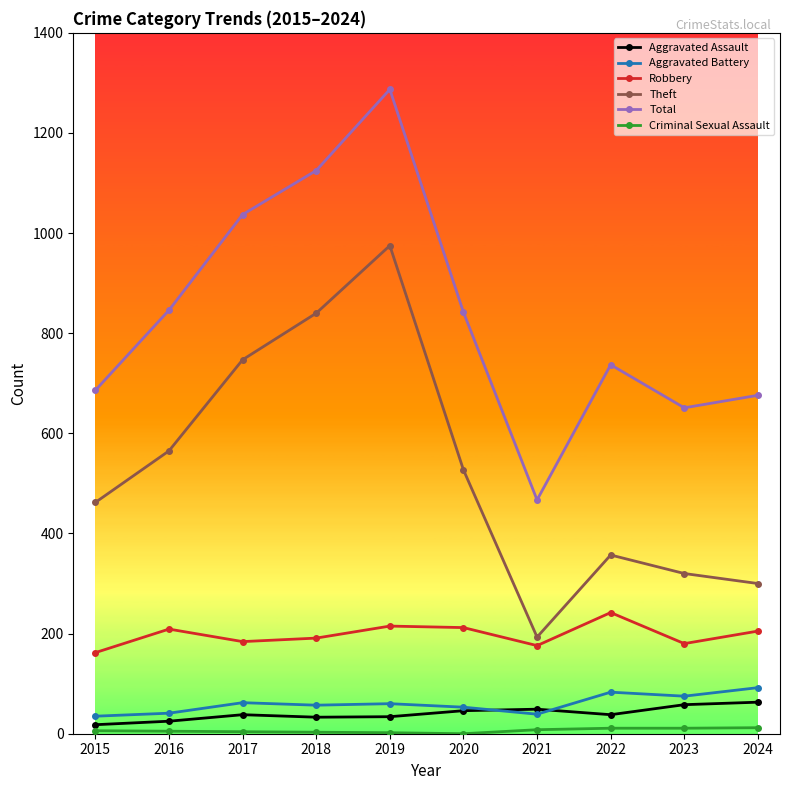

What is the lowest value of the Robbery series?

162